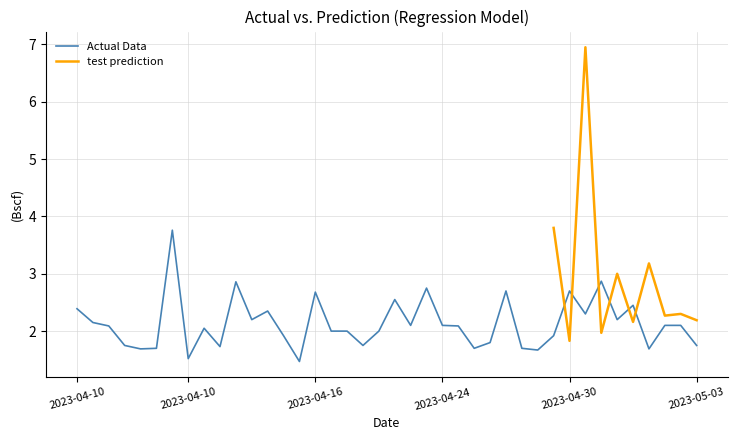

In Odd_H_FT, how many points are lower than both neighbors (excluding endpoints)?

12